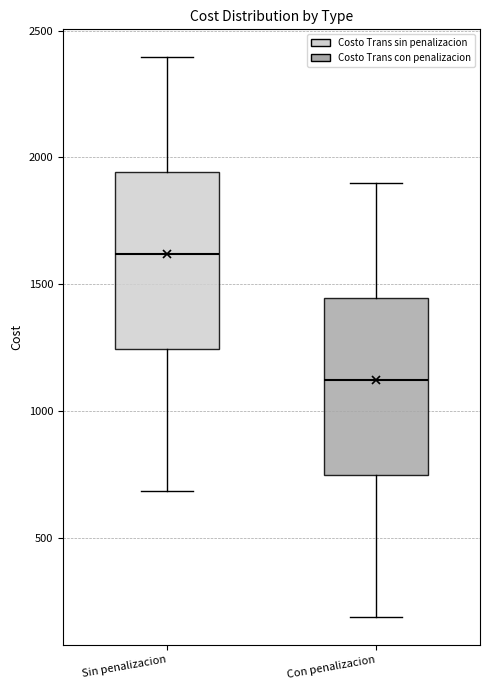

Reading left to right, transcribe this box plot: for each box, give where its median line is, the range the box spans, and where its two whiskers end, as read against the y-axis. The values are not printed on the chart, so give them approximately, as read against the axis.

Sin penalizacion: median 1600, box 1250 to 1950, whiskers 700 to 2400
Con penalizacion: median 1100, box 750 to 1450, whiskers 200 to 1900